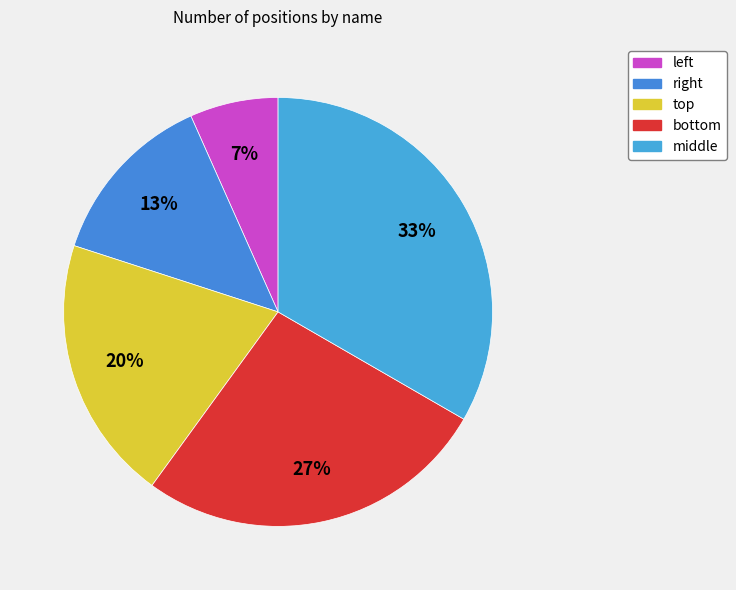

How many slices are in this pie chart?

5